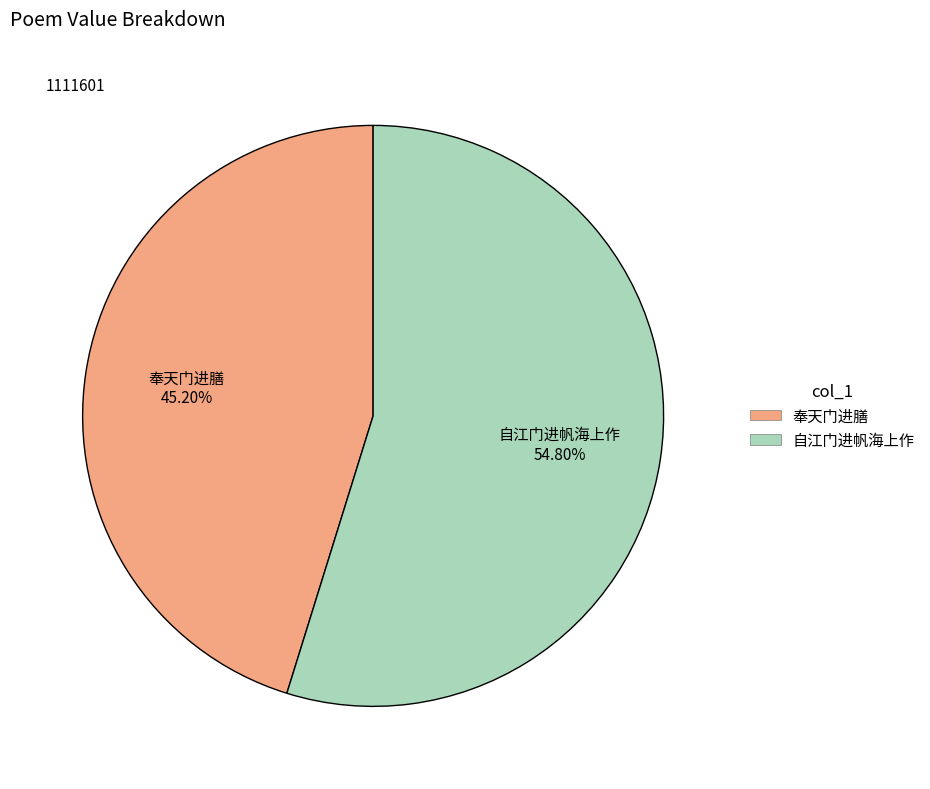

How many slices are in this pie chart?

2